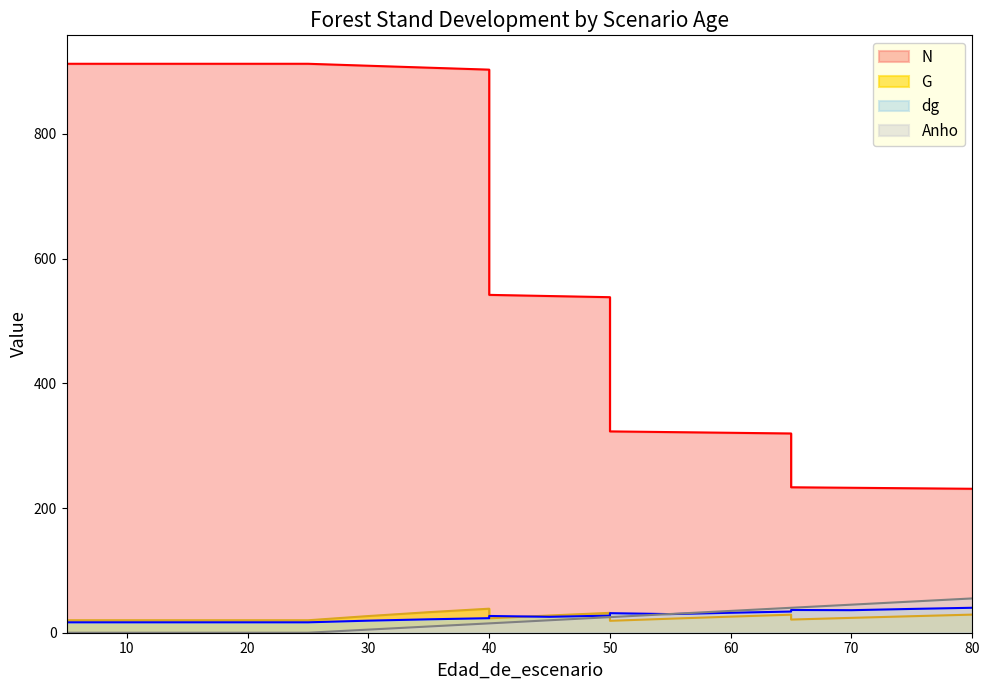

At which category does dg reach its first local peak?

40